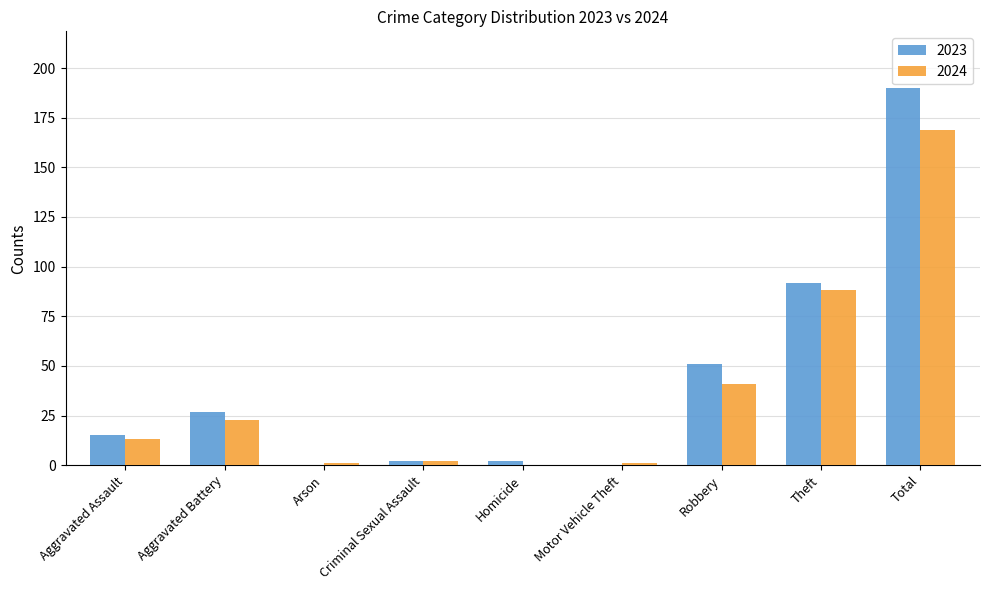

Where is 2023 nearest to the value 95?

Theft